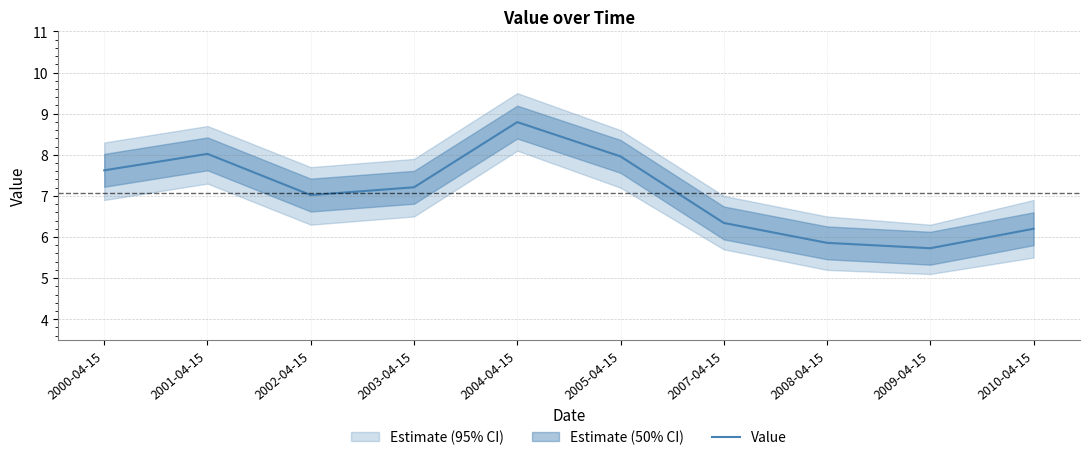

What is the value of the 10th point from the left?

6.2